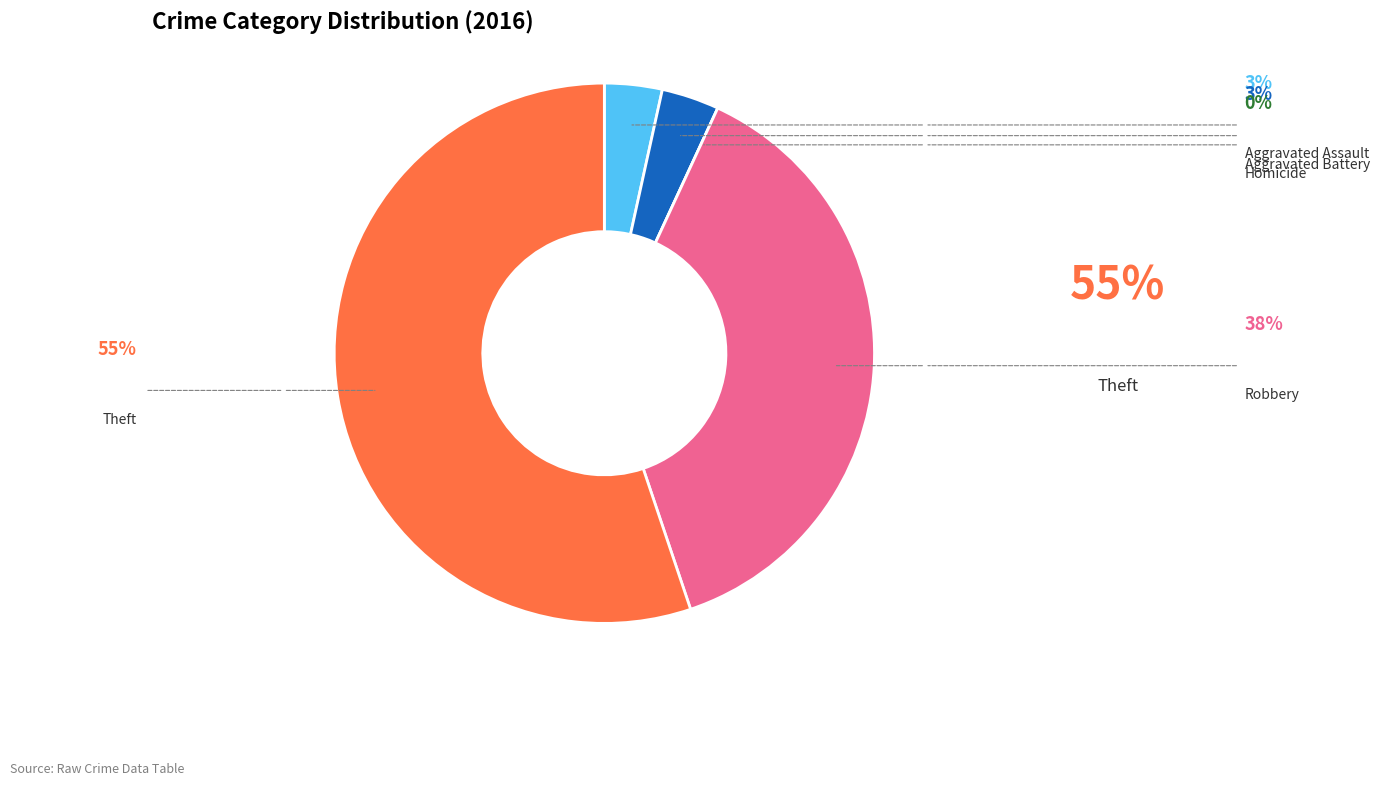

Is there any slice that represents more than half of the pie?

Yes